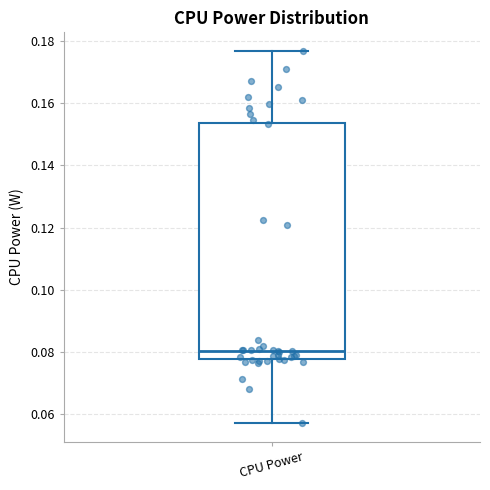

Read this box plot against the y-axis: the position of the median line, the range covered by the box, and the ends of both whiskers. The values are not printed on the chart, so give them approximately, as read against the axis.

median 0.080, box 0.078 to 0.154, whiskers 0.058 to 0.176